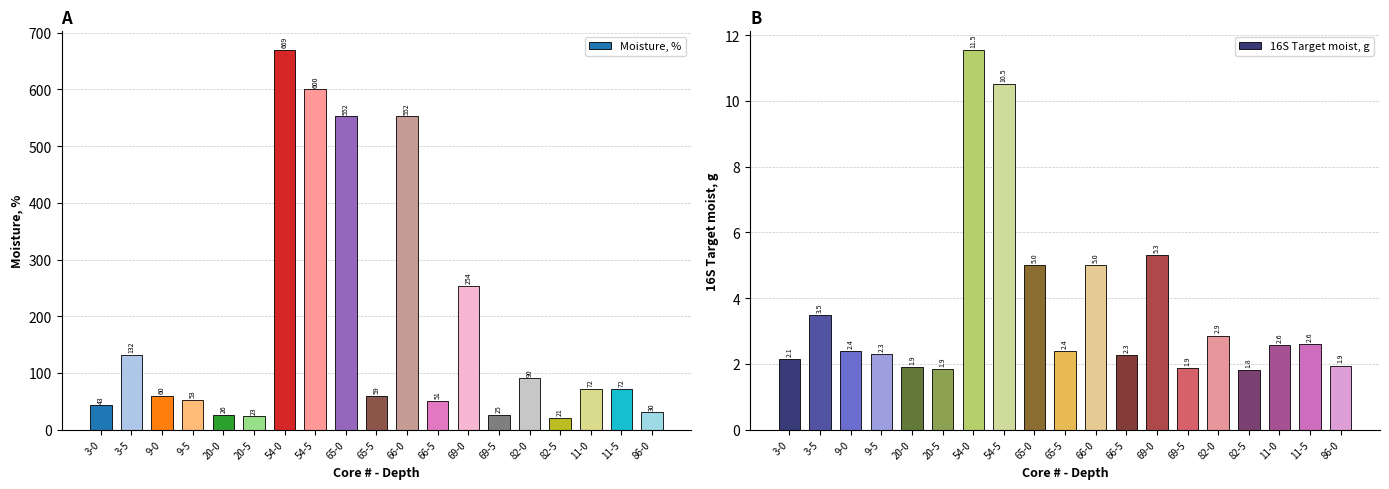

What is the greatest value displayed?

669.1